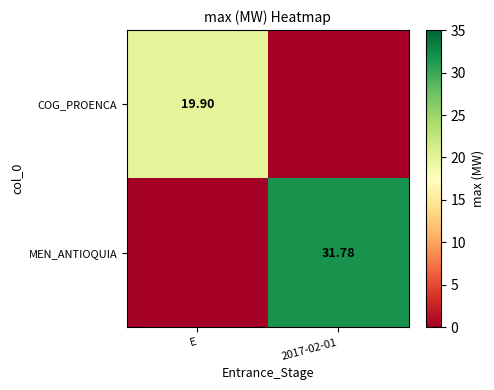

Is the value of MEN_ANTIOQUIA at 2017-02-01 greater than the value of COG_PROENCA at E?

Yes